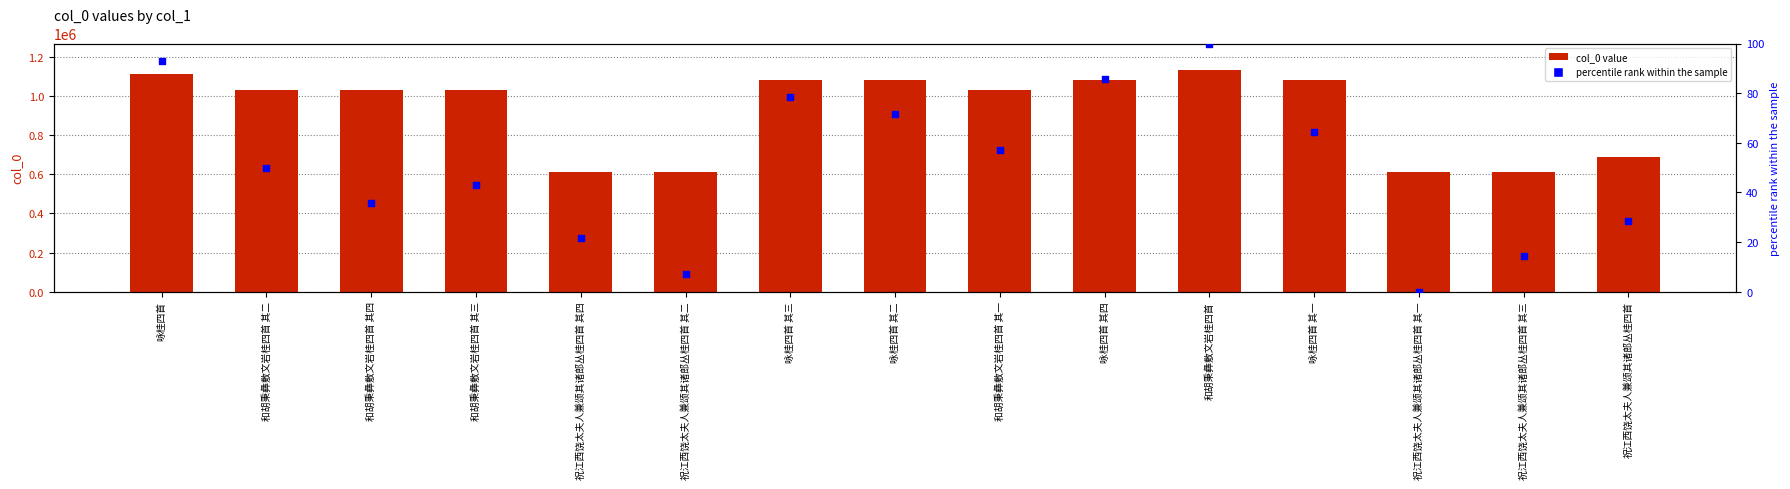

At which category is the sum across all series the highest?

和胡秉彝敷文岩桂四首